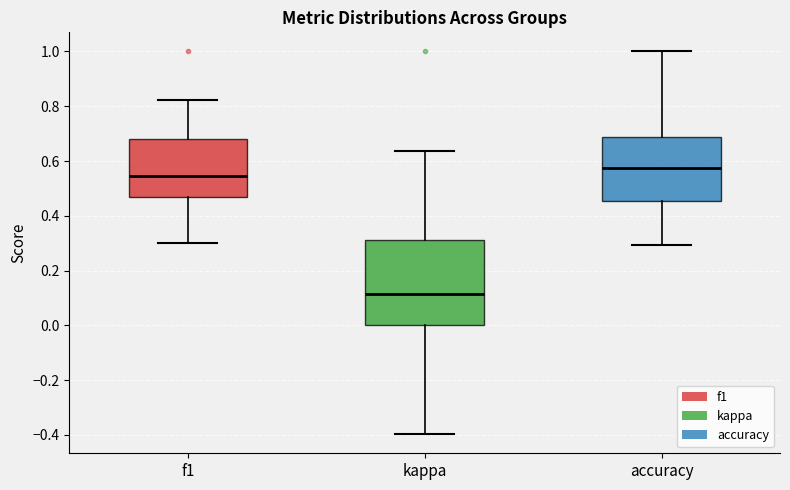

Which box has the highest median line?

accuracy